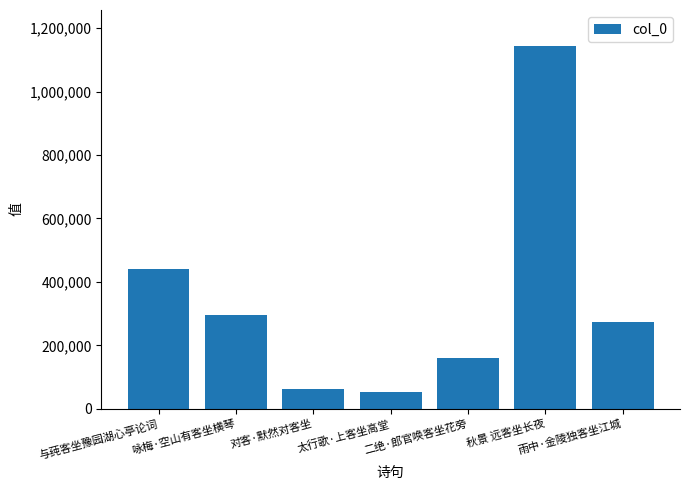

List the labels in order of value, largest first.

秋景 远客坐长夜, 与莼客坐豫园湖心亭论词, 咏梅·空山有客坐横琴, 雨中·金陵独客坐江城, 二绝·郎官唤客坐花旁, 对客·默然对客坐, 太行歌·上客坐高堂